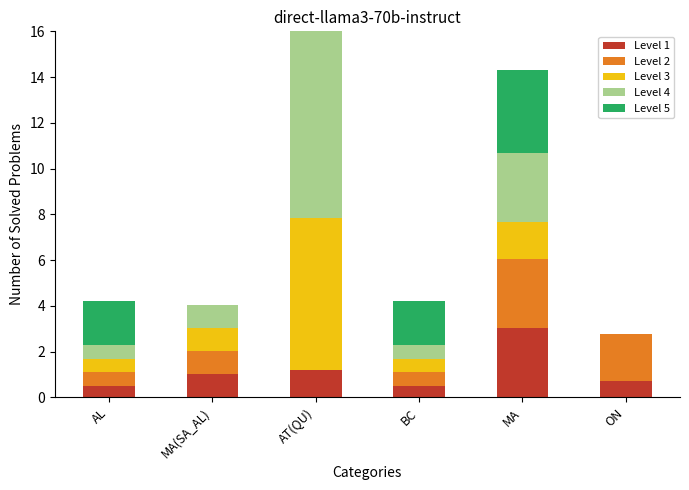

What is the difference between the second highest and second lowest values in the Level 4 series?

2.4